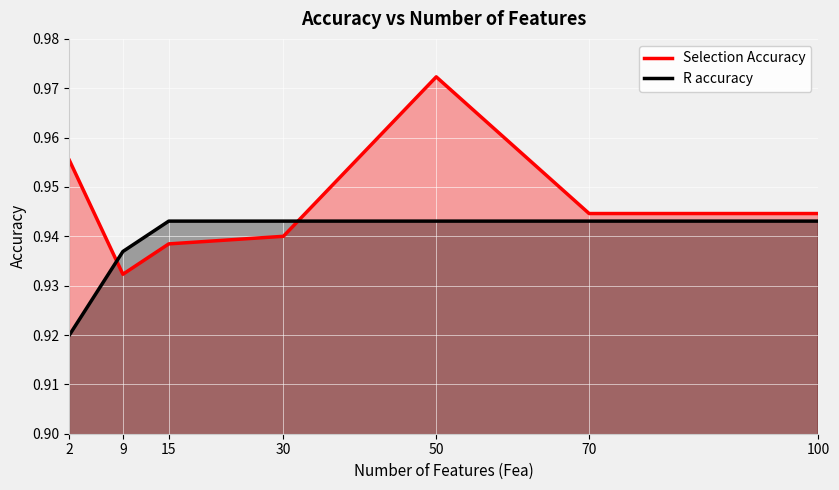

List the series in order of their peak value, highest first.

Selection Accuracy, R accuracy